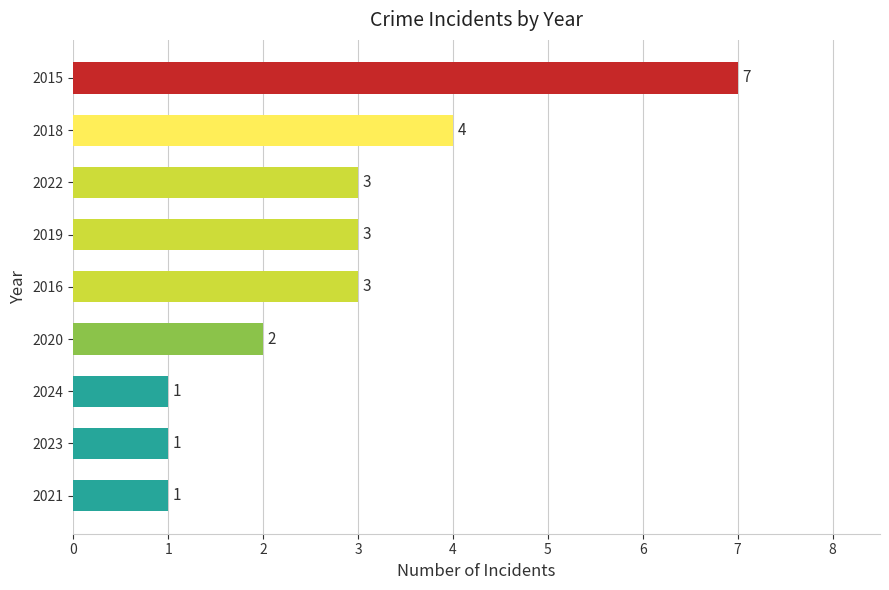

What is the average value?

3